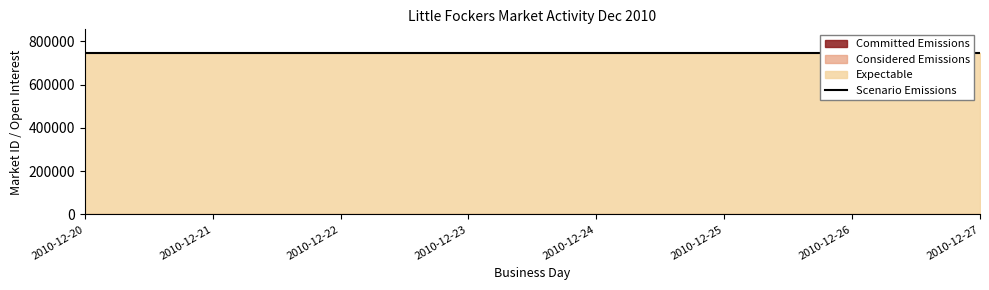

Where is Expectable nearest to the value 744543?

2010-12-20